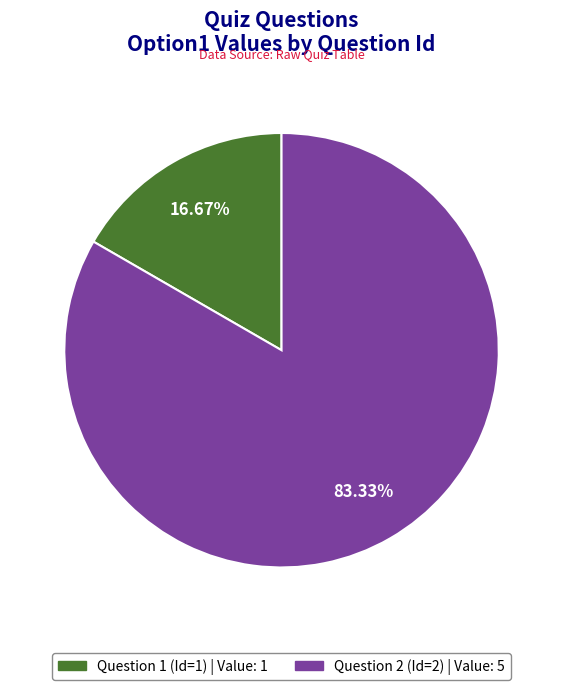

What is the ratio of the value at Question 2 (Id=2) to the value at Question 1 (Id=1)?

5.0